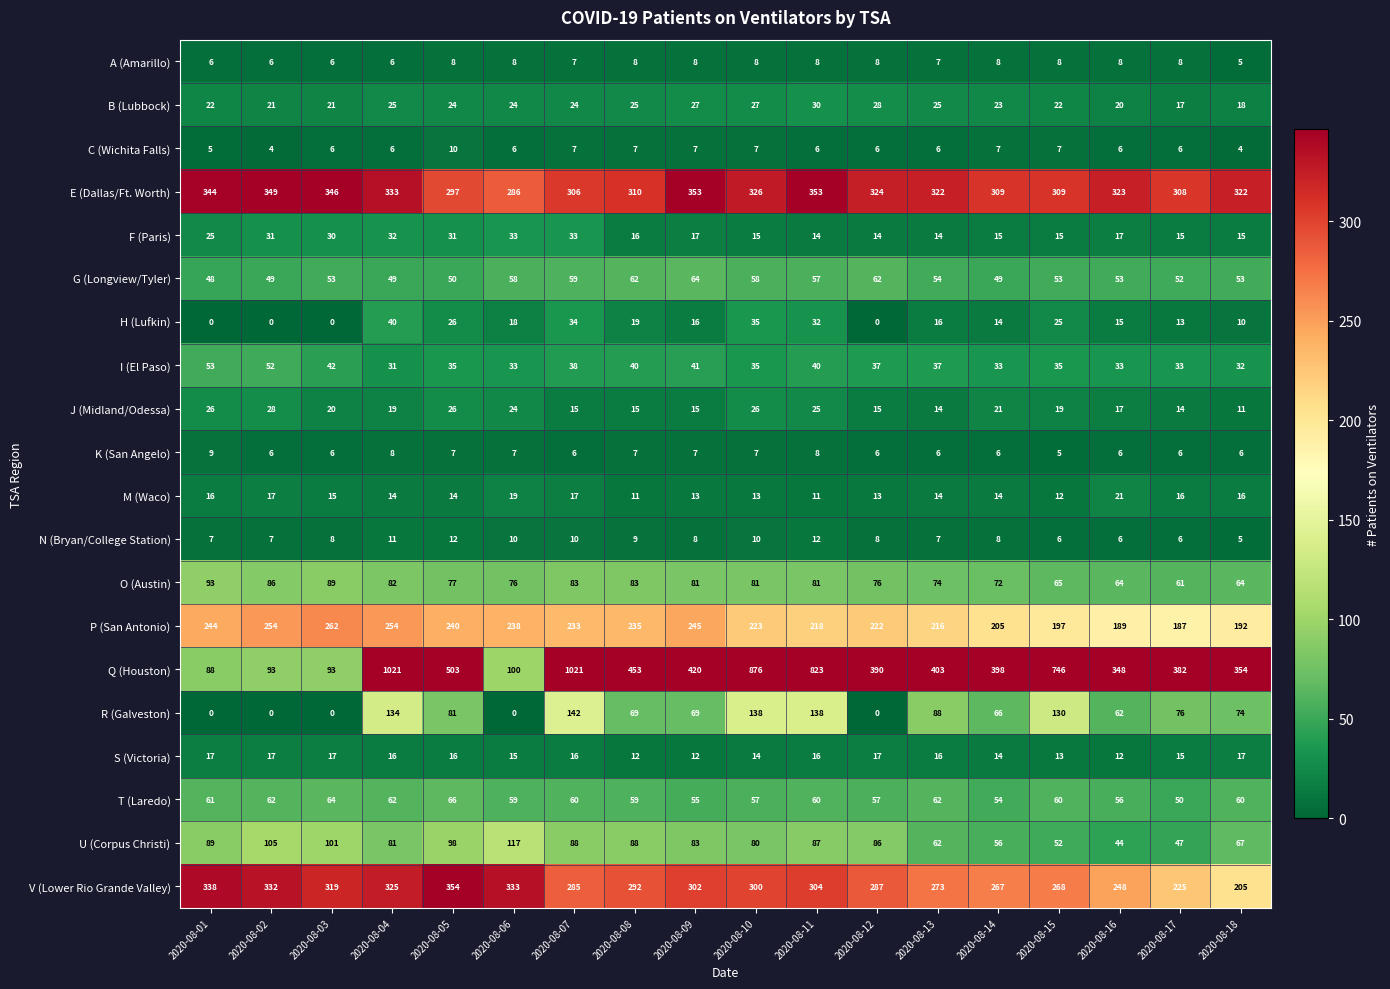

At how many categories does at least one series exceed 133?

18